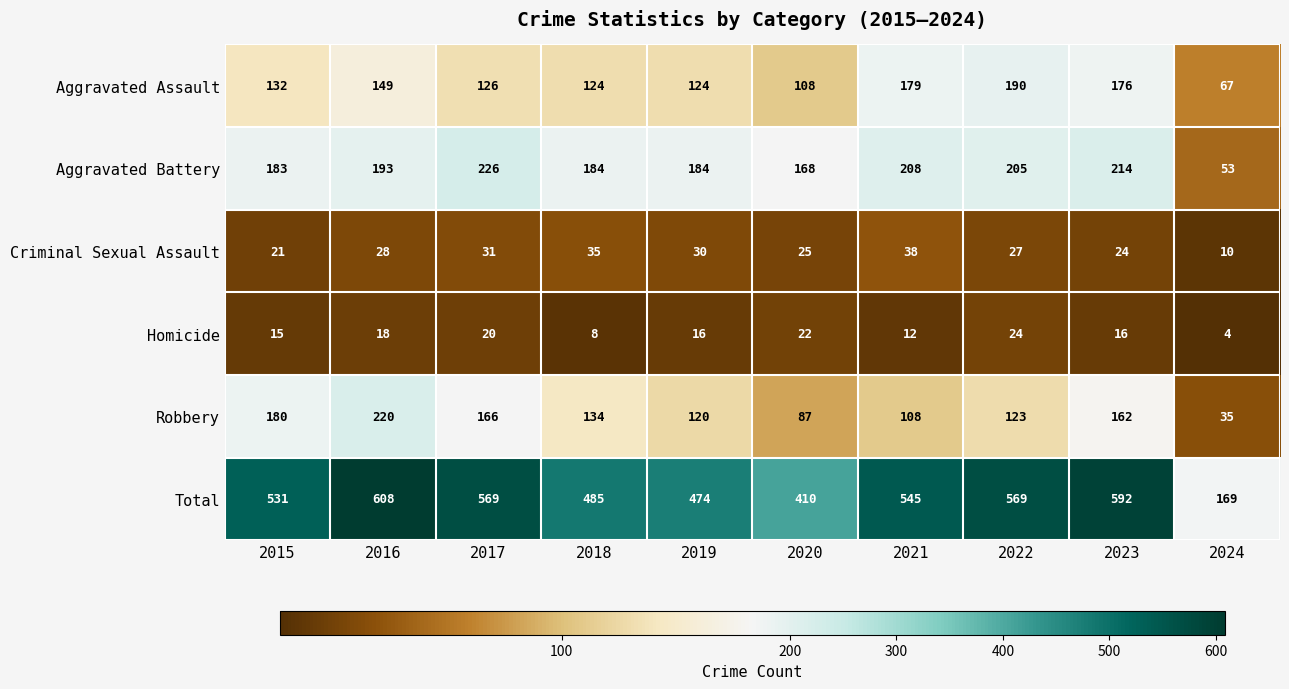

Where is Aggravated Battery nearest to the value 139?

2020